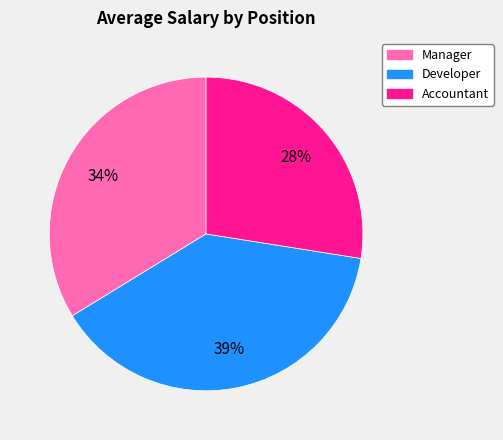

Does Accountant account for over 50% of the chart?

No